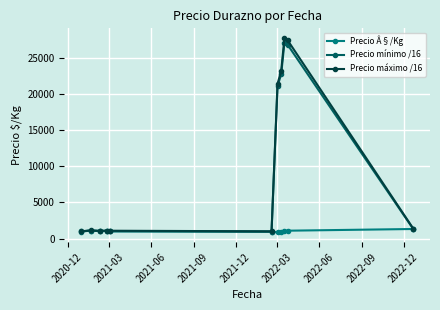

In Precio máximo /16, how many points are lower than both neighbors (excluding endpoints)?

2